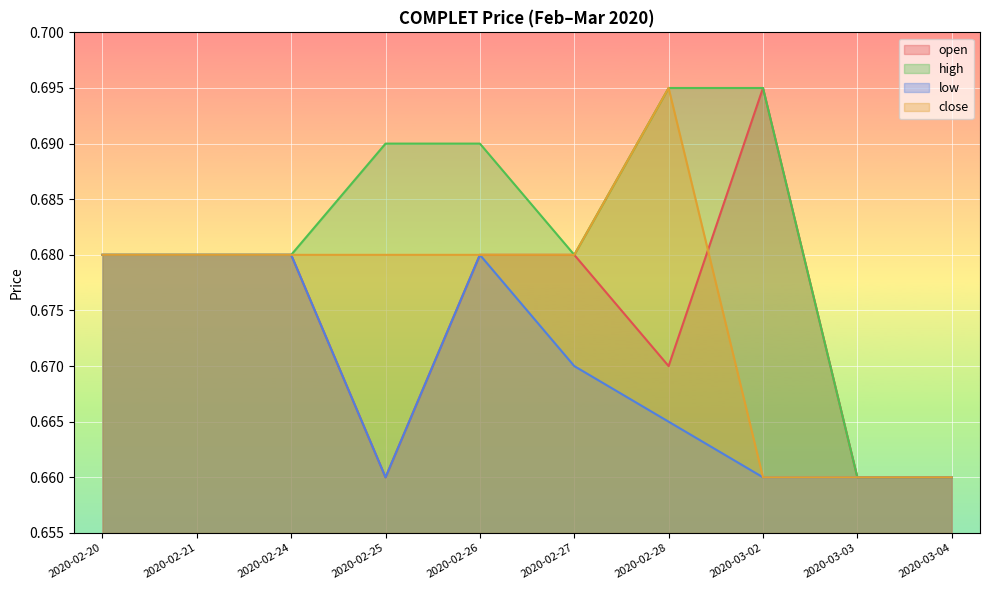

What are all the series names shown in the legend?

open, high, low, close